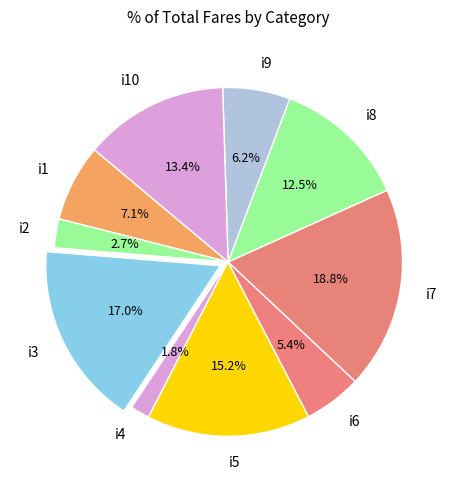

The i3 slice represents 24% of the pie. True or false?

False